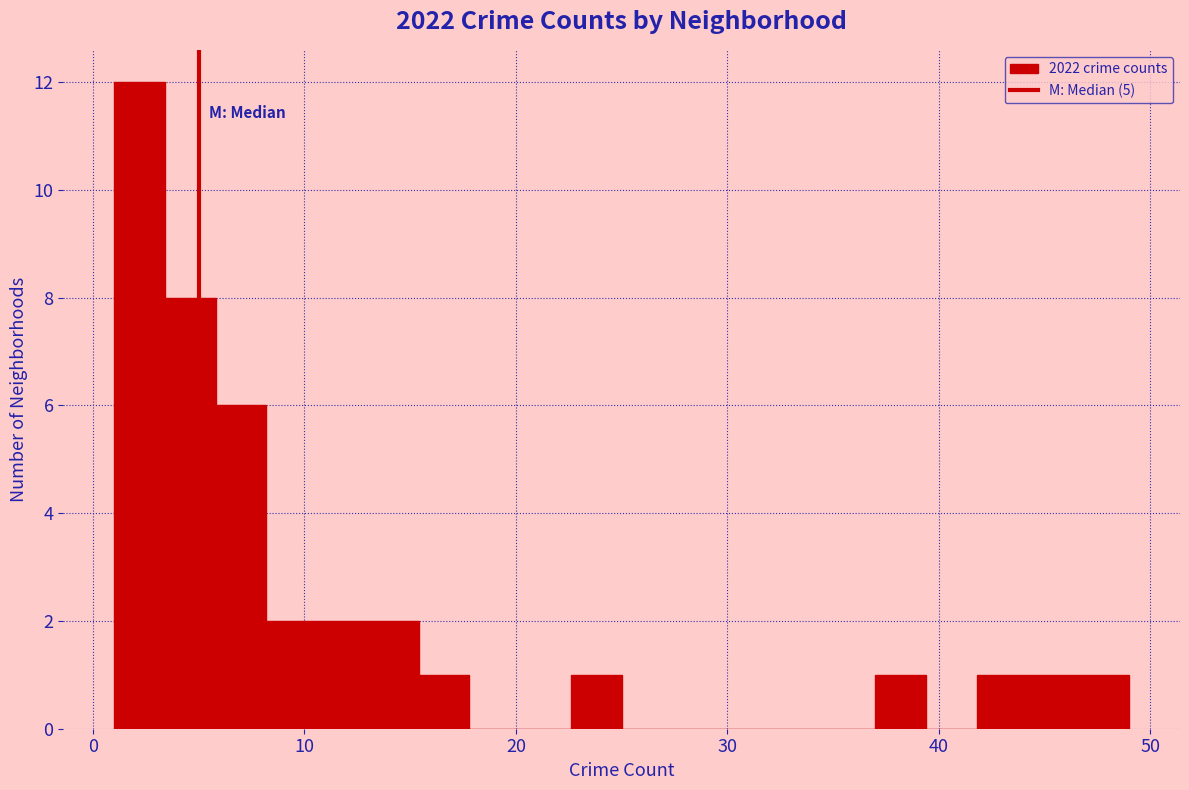

Around what value on the x-axis is the tallest bar? Give the approximate position of its centre, as read against the axis.

2